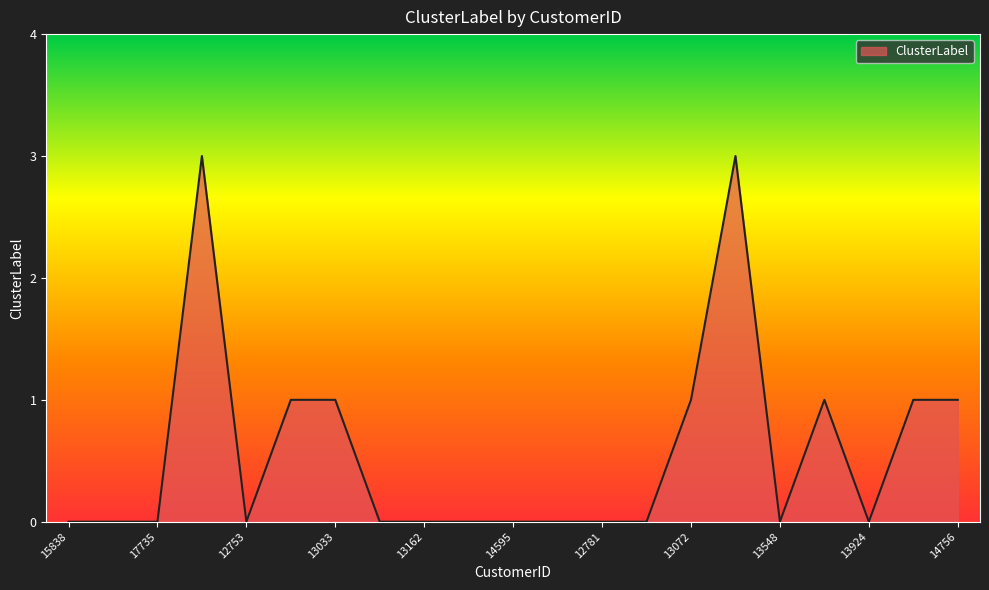

What is the maximum value shown in the chart?

3